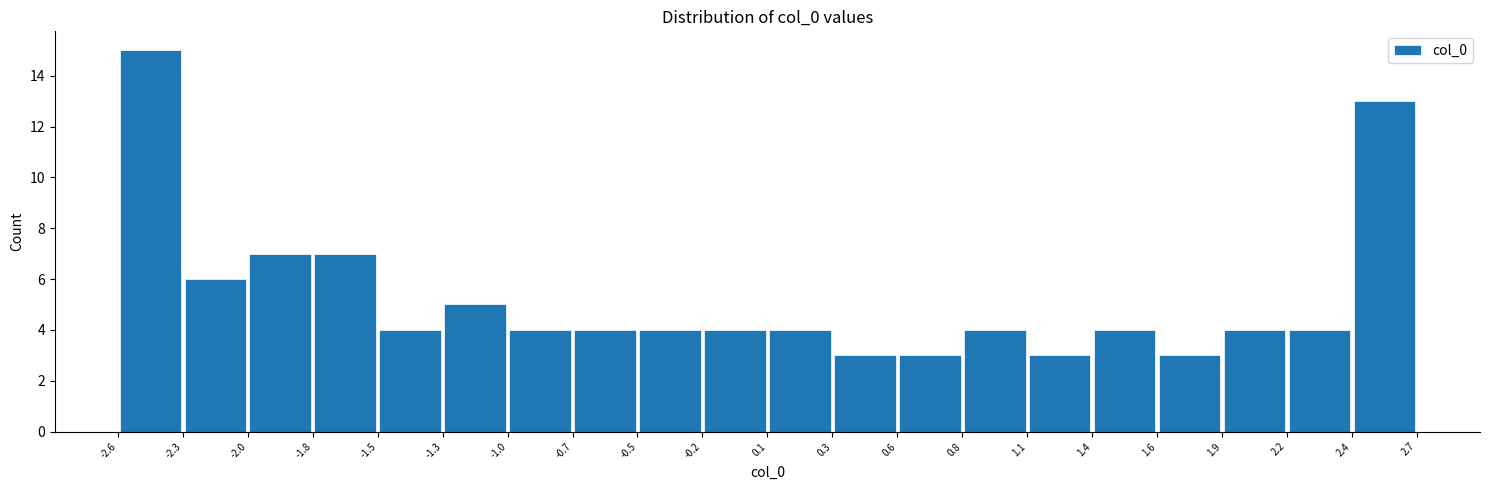

Reading left to right, transcribe this chart: for each bar, give the range it covers on the x-axis and its height. The values are not printed on the chart, so give them approximately, as read against the axis.

-2.6 to -2.3: 15
-2.3 to -2.0: 6
-2.0 to -1.8: 7
-1.8 to -1.5: 7
-1.5 to -1.3: 4
-1.3 to -1.0: 5
-1.0 to -0.7: 4
-0.7 to -0.5: 4
-0.5 to -0.2: 4
-0.2 to 0.1: 4
0.1 to 0.3: 4
0.3 to 0.6: 3
0.6 to 0.8: 3
0.8 to 1.1: 4
1.1 to 1.4: 3
1.4 to 1.6: 4
1.6 to 1.9: 3
1.9 to 2.2: 4
2.2 to 2.4: 4
2.4 to 2.7: 13